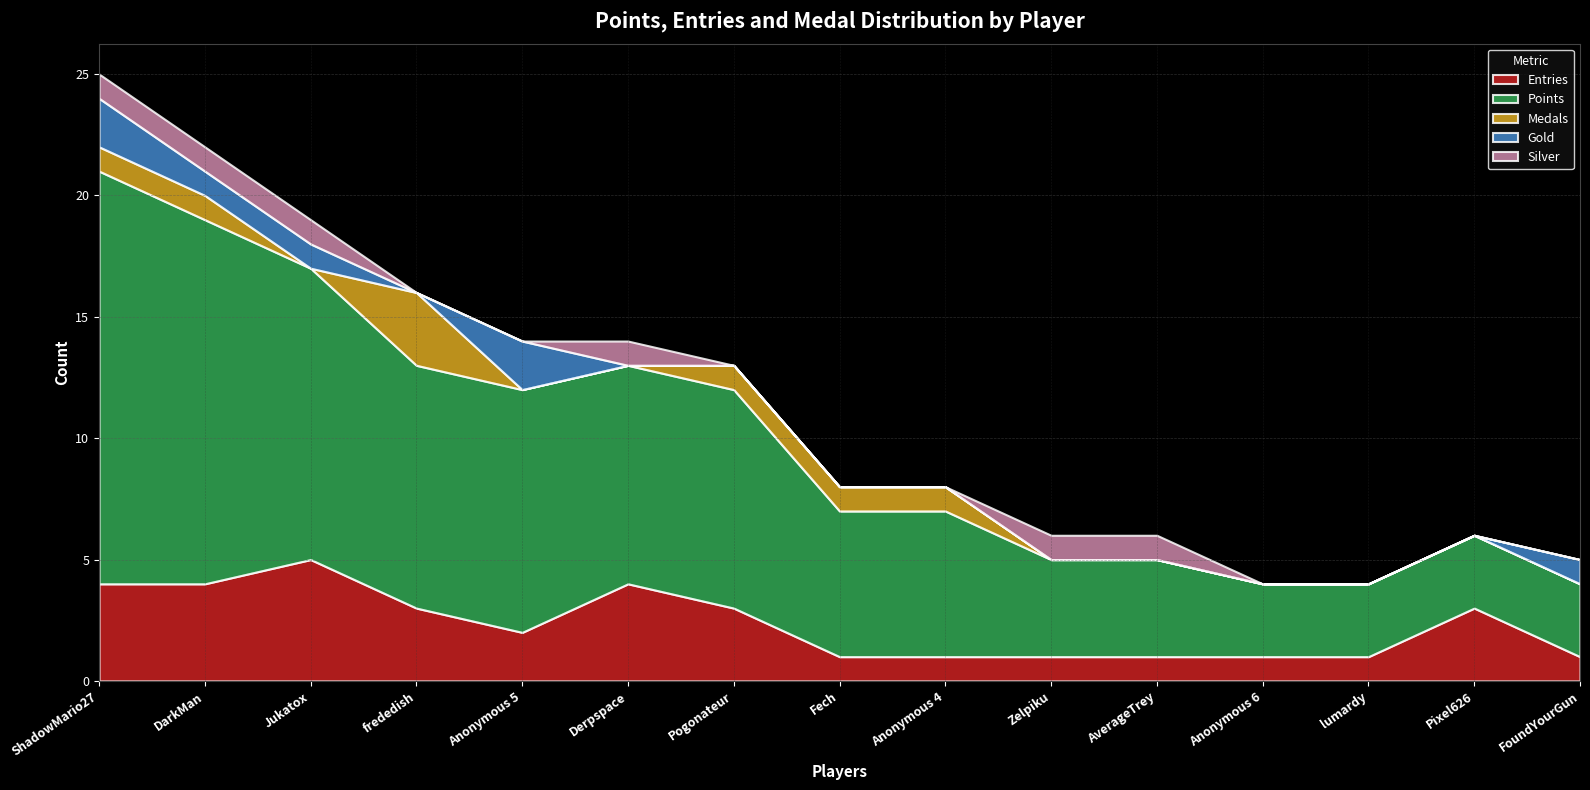

Reading left to right, list all the values displayed in this chart.

Entries: 4	4	5	3	2	4	3	1	1	1	1	1	1	3	1
Points: 17	15	12	10	10	9	9	6	6	4	4	3	3	3	3
Medals: 1	1	0	3	0	0	1	1	1	0	0	0	0	0	0
Gold: 2	1	1	0	2	0	0	0	0	0	0	0	0	0	1
Silver: 1	1	1	0	0	1	0	0	0	1	1	0	0	0	0